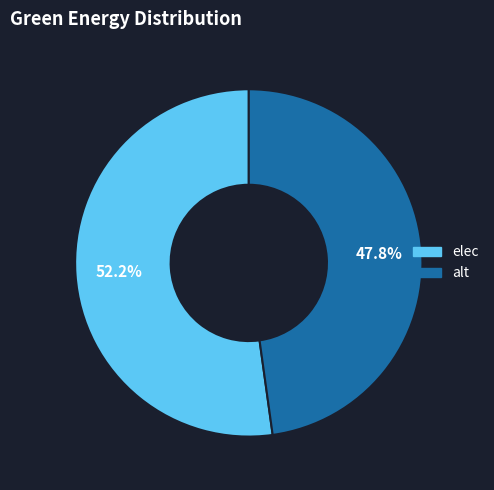

How many segments does this pie chart have?

2